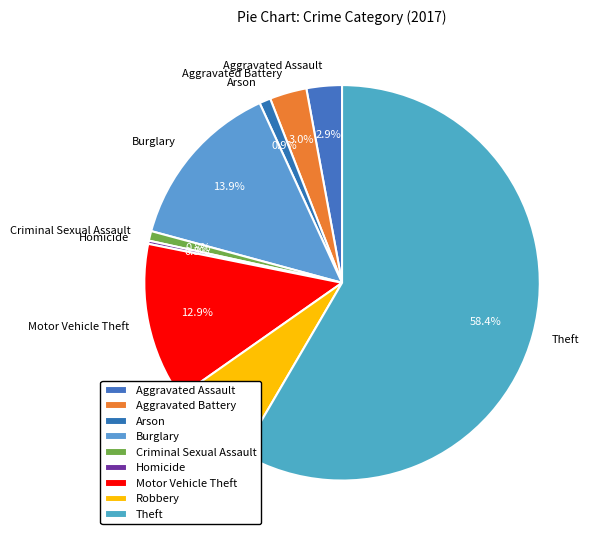

To the nearest percent, what portion does Motor Vehicle Theft represent?

13%